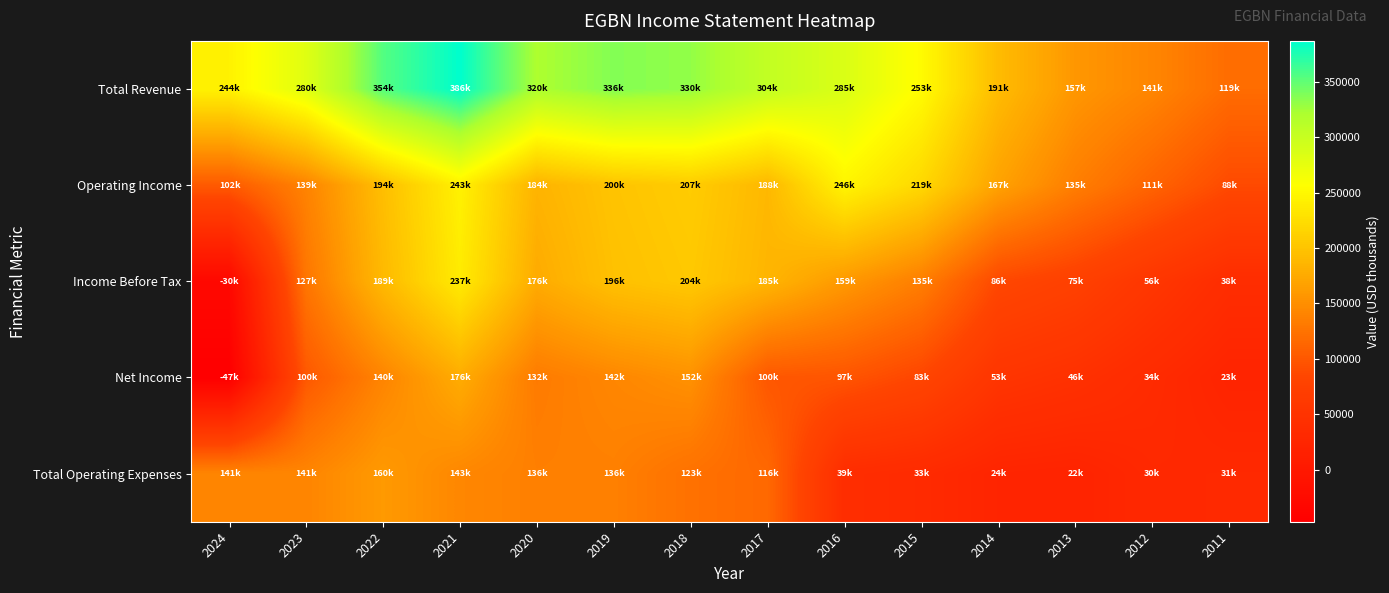

Reading left to right, transcribe all the data shown in this chart.

Total Revenue: 2024=244400	2023=280800	2022=354800	2021=386800	2020=320300	2019=336700	2018=330900	2017=304300	2016=285800	2015=253200	2014=191600	2013=157300	2012=141900	2011=119100
Operating Income: 2024=102900	2023=139400	2022=194600	2021=243600	2020=184100	2019=200000	2018=207700	2017=188300	2016=246800	2015=219300	2014=167600	2013=135200	2012=111300	2011=88100
Income Before Tax: 2024=-30200	2023=127500	2022=189700	2021=237700	2020=176100	2019=196800	2018=204200	2017=185700	2016=159100	2015=135200	2014=86200	2013=75300	2012=56200	2011=38300
Net Income: 2024=-47000	2023=100500	2022=140900	2021=176700	2020=132200	2019=142900	2018=152300	2017=100200	2016=97700	2015=83600	2014=53600	2013=46400	2012=34700	2011=23000
Total Operating Expenses: 2024=141500	2023=141400	2022=160100	2021=143300	2020=136200	2019=136700	2018=123200	2017=116000	2016=39000	2015=33900	2014=24000	2013=22100	2012=30600	2011=31100